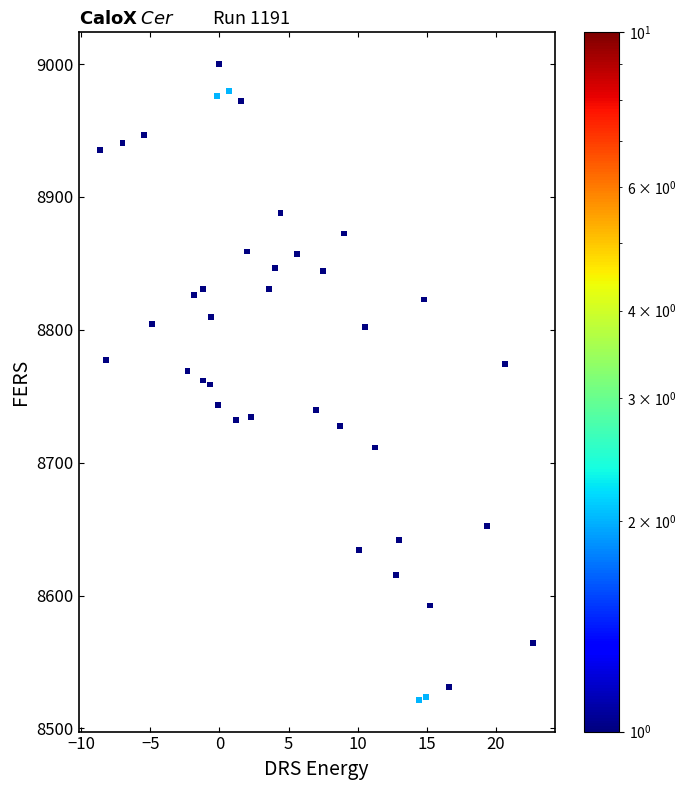

What is the range of Y values (max minus min)?

478.5